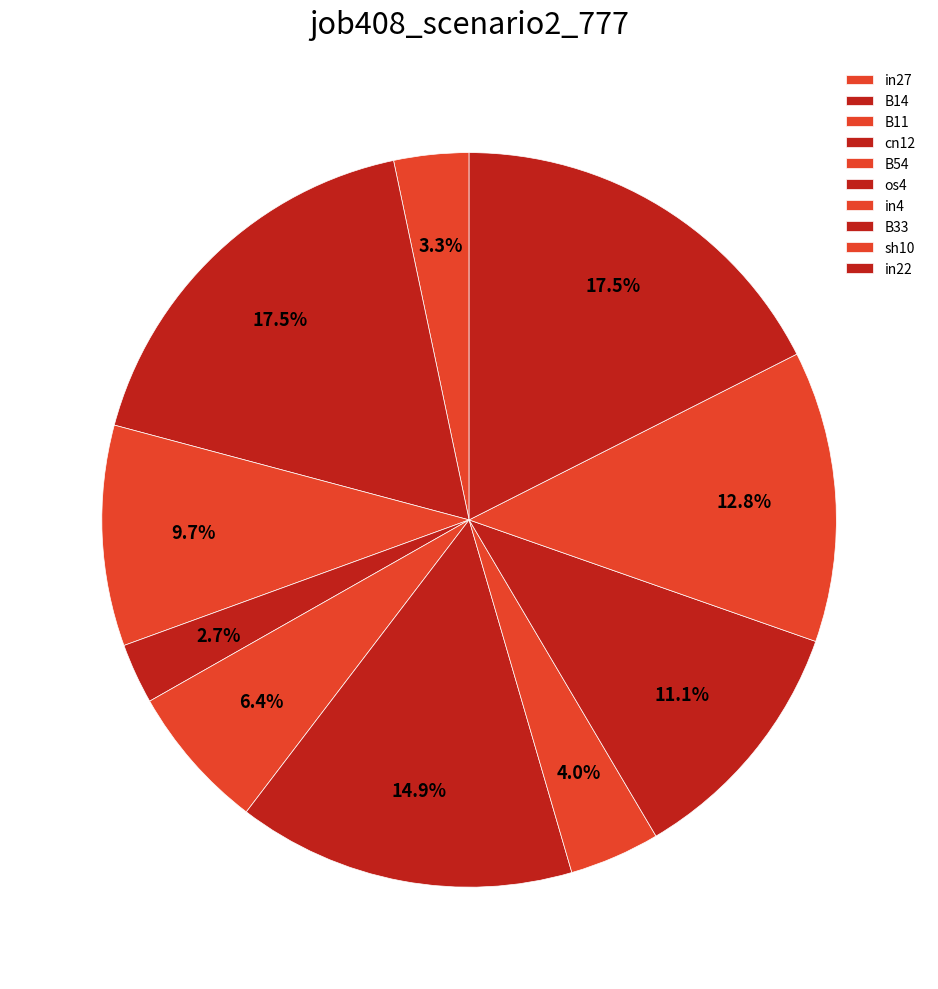

Does any single category account for the majority?

No